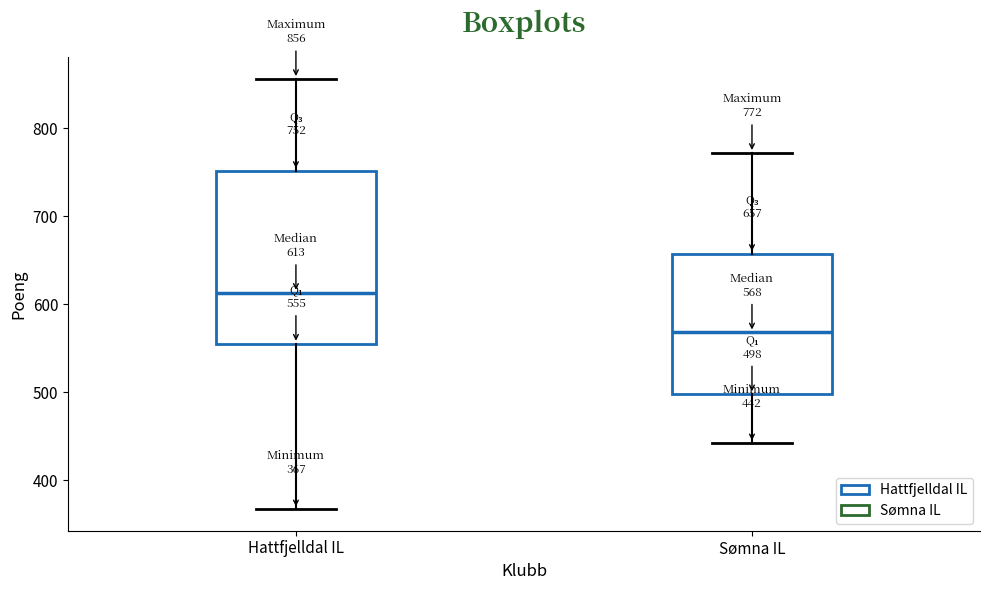

Comparing the boxes themselves (not the whiskers), which one is the tallest?

Hattfjelldal IL